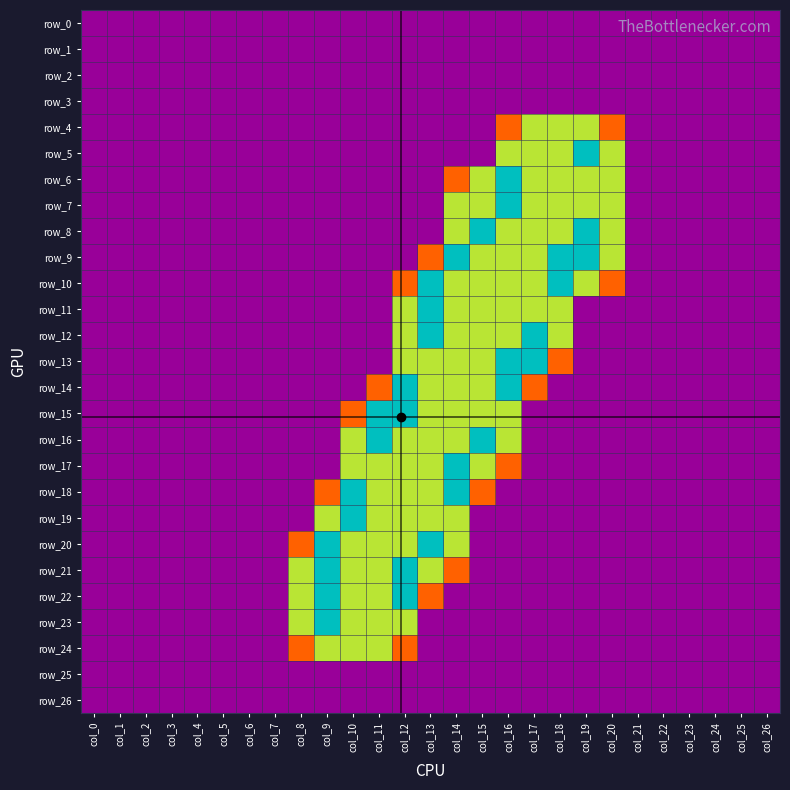

Which category has the highest value in the row_25 series?

col_0